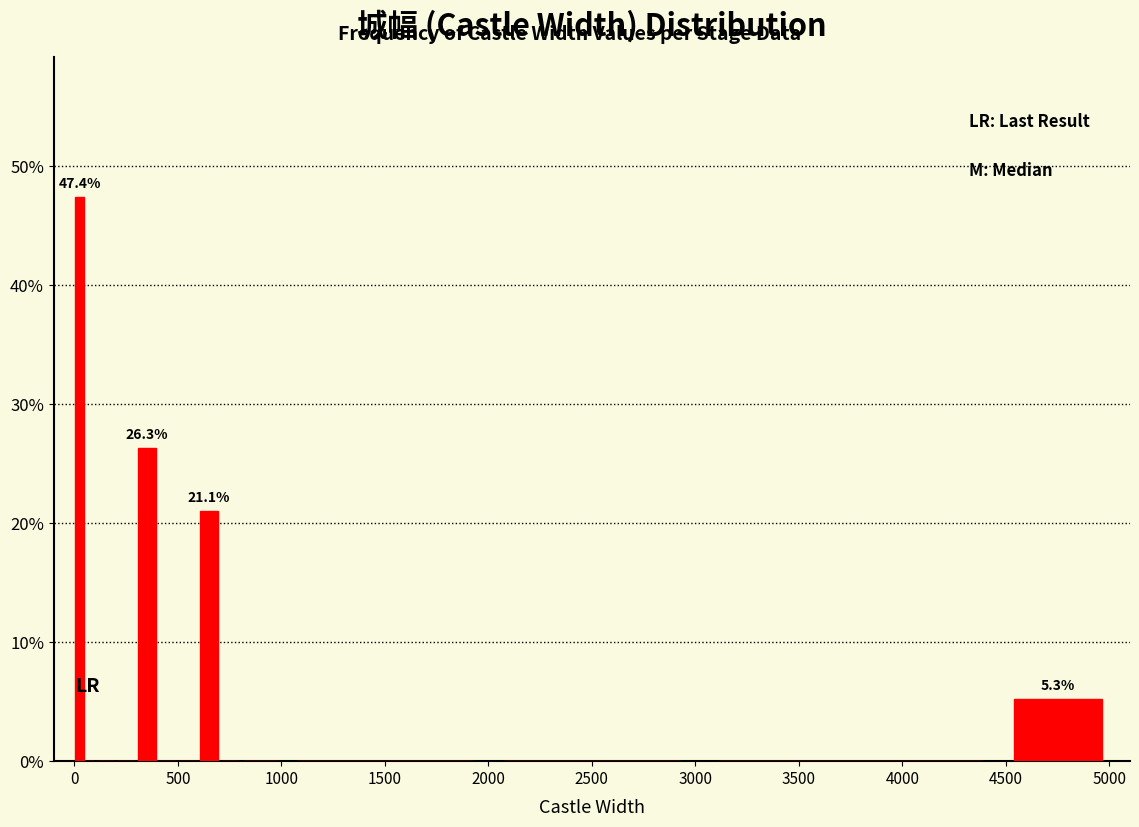

Read against the x-axis, roughly where is the centre of the tallest bar?

50